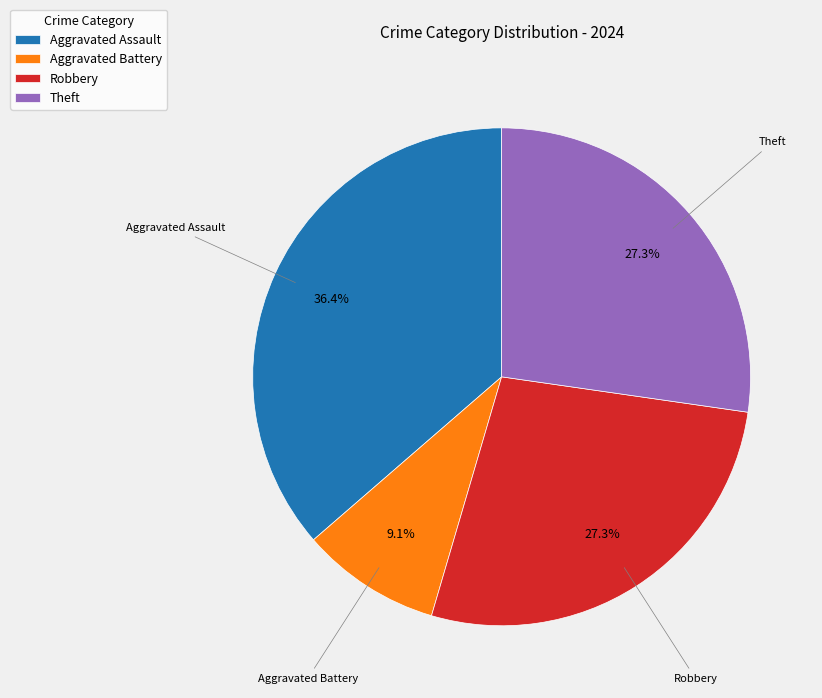

What is the ratio of the value at Aggravated Battery to the value at Robbery?

0.3